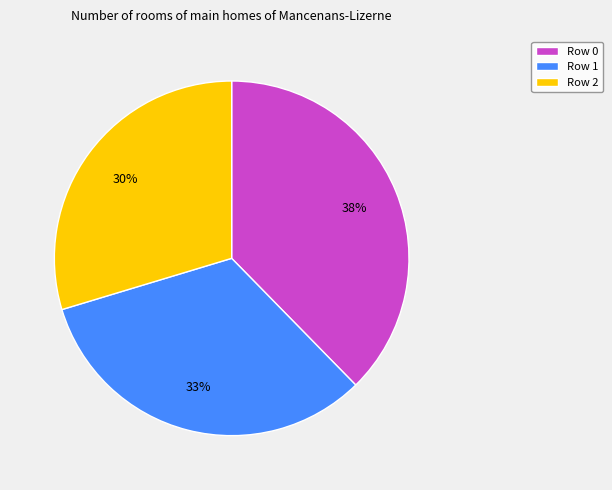

To the nearest percent, what is the difference between the Row 1 and Row 2 slice percentages?

3%